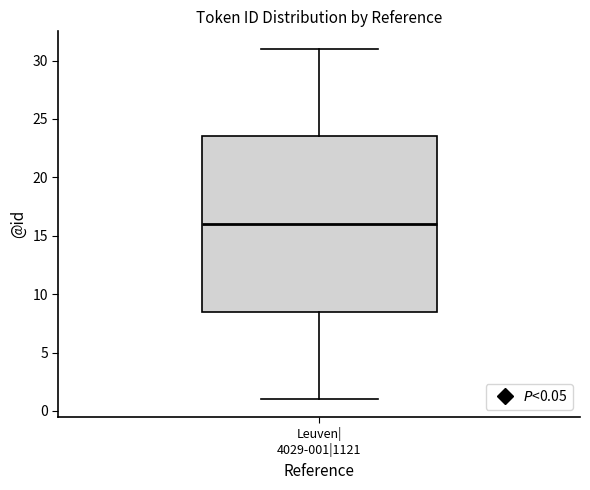

Read this box plot against the y-axis: the position of the median line, the range covered by the box, and the ends of both whiskers. The values are not printed on the chart, so give them approximately, as read against the axis.

median 16.0, box 8.5 to 23.5, whiskers 1.0 to 31.0